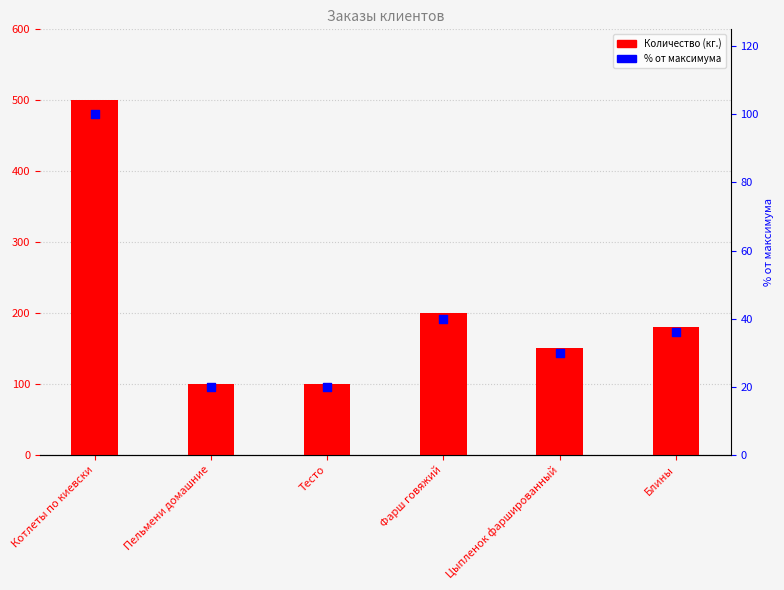

Is the value of Количество (кг.) at Цыпленок фаршированный greater than the value of % от максимума at Блины?

Yes